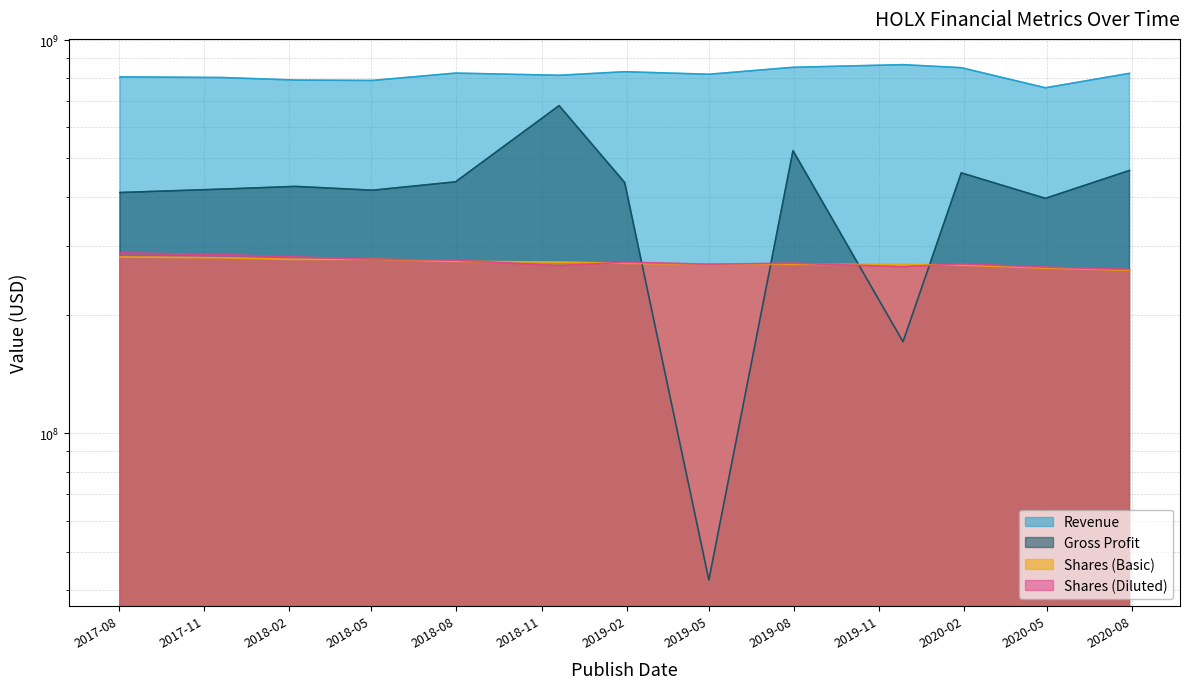

True or false: Shares (Diluted) and Revenue intersect in this chart.

False